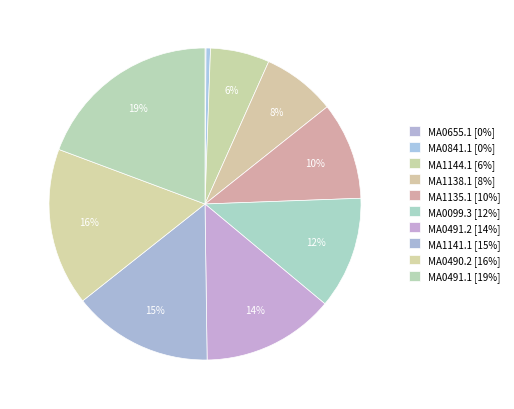

Which category has the biggest portion of the pie?

MA0491.1